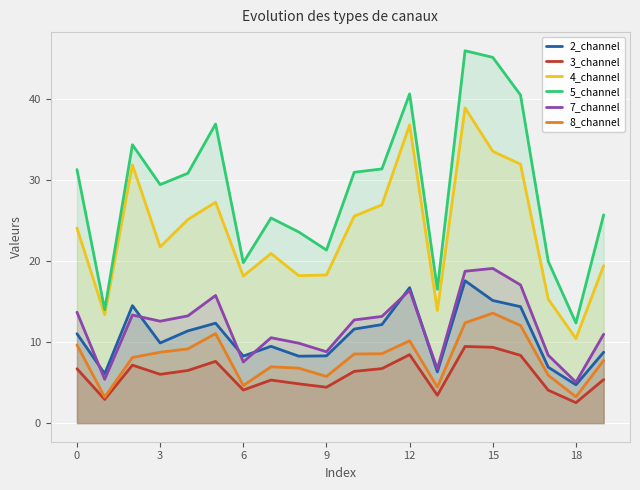

Rank the series at 10 from lowest to highest value.

3_channel, 8_channel, 2_channel, 7_channel, 4_channel, 5_channel